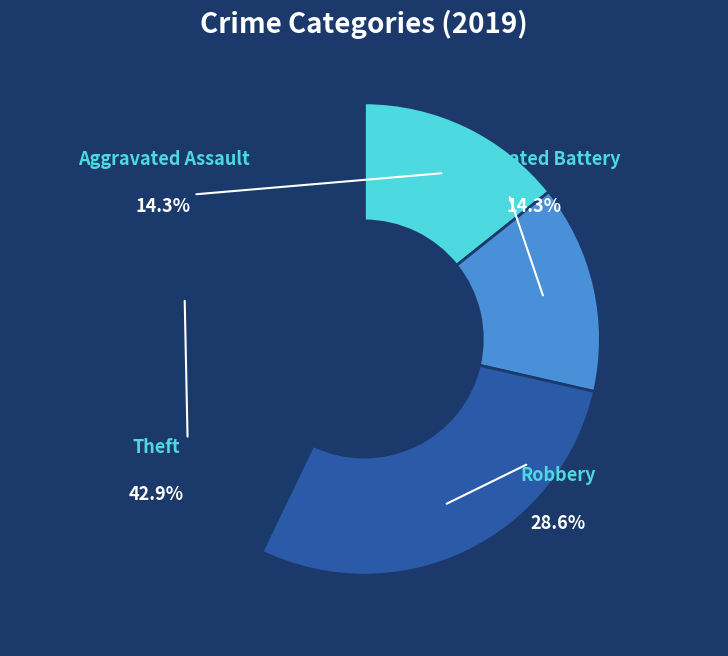

To the nearest percent, what is the combined percentage of Theft and Robbery?

71%